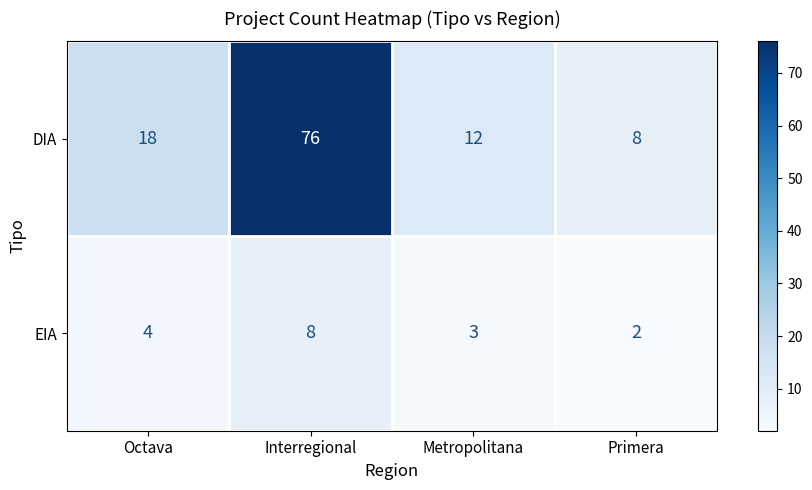

At which category is the sum across all series the highest?

Interregional